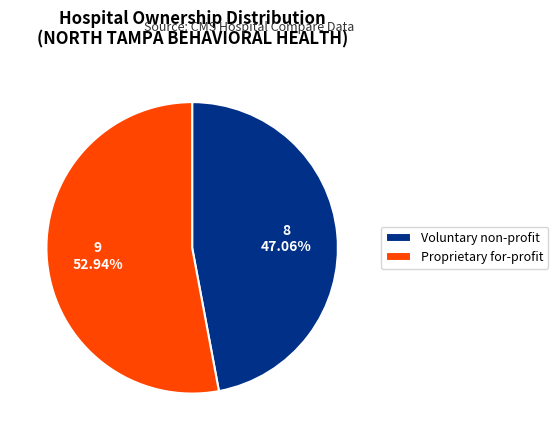

Which slice is the smallest?

Voluntary non-profit